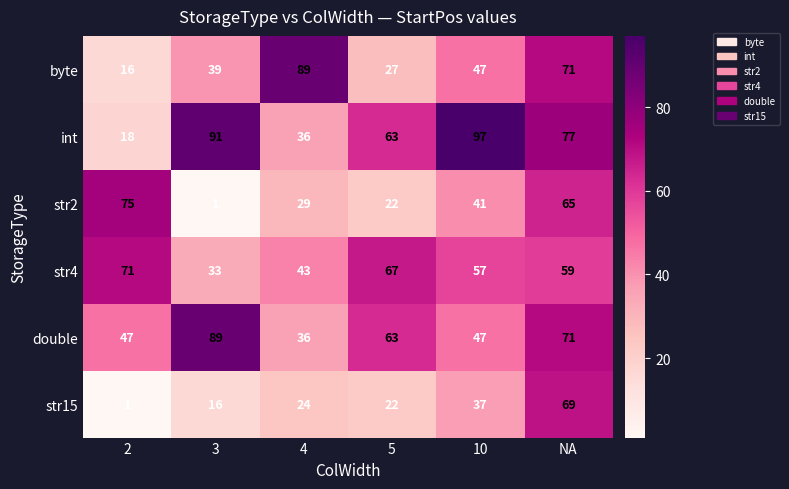

At which label does int first exceed 77?

3